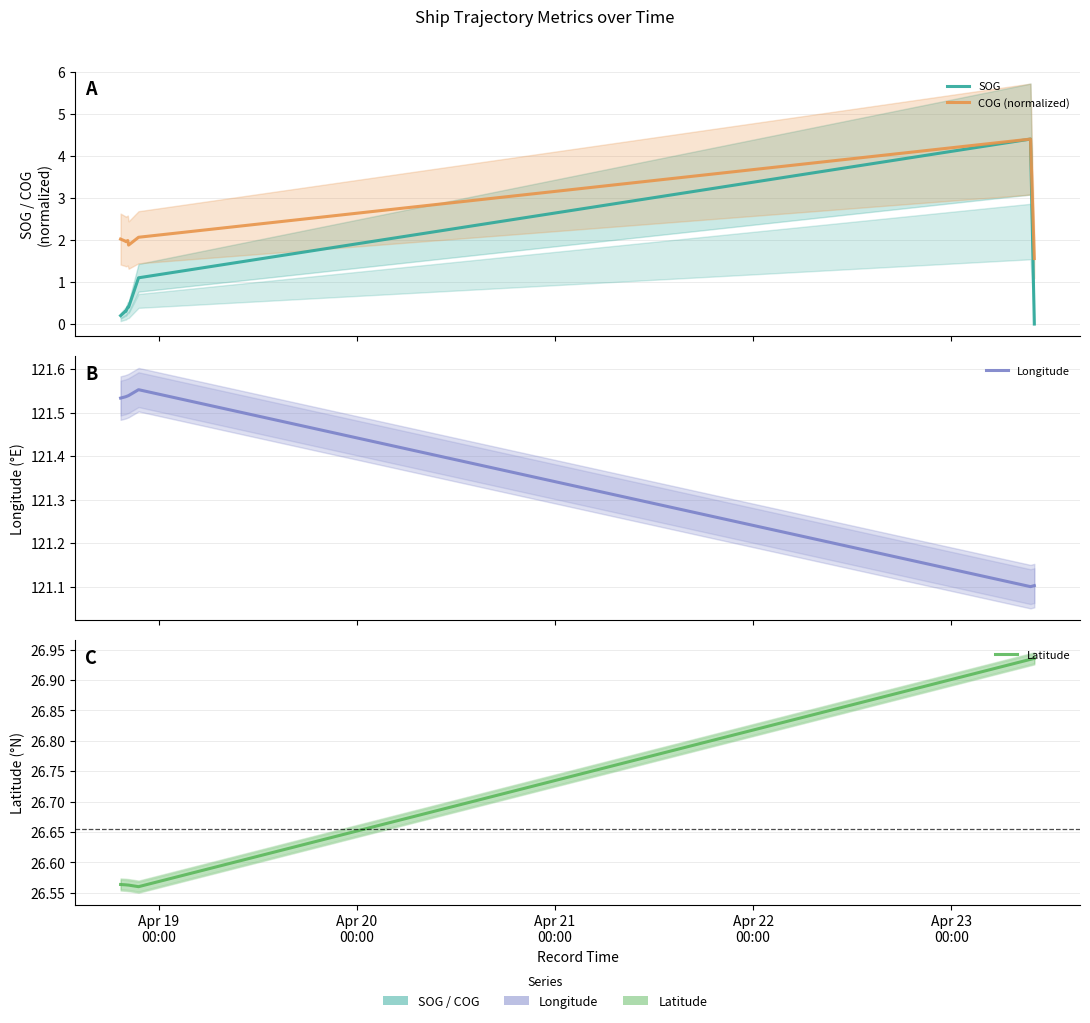

Is it true that COG (normalized) equals 0.5 at Apr 23
00:00?

False